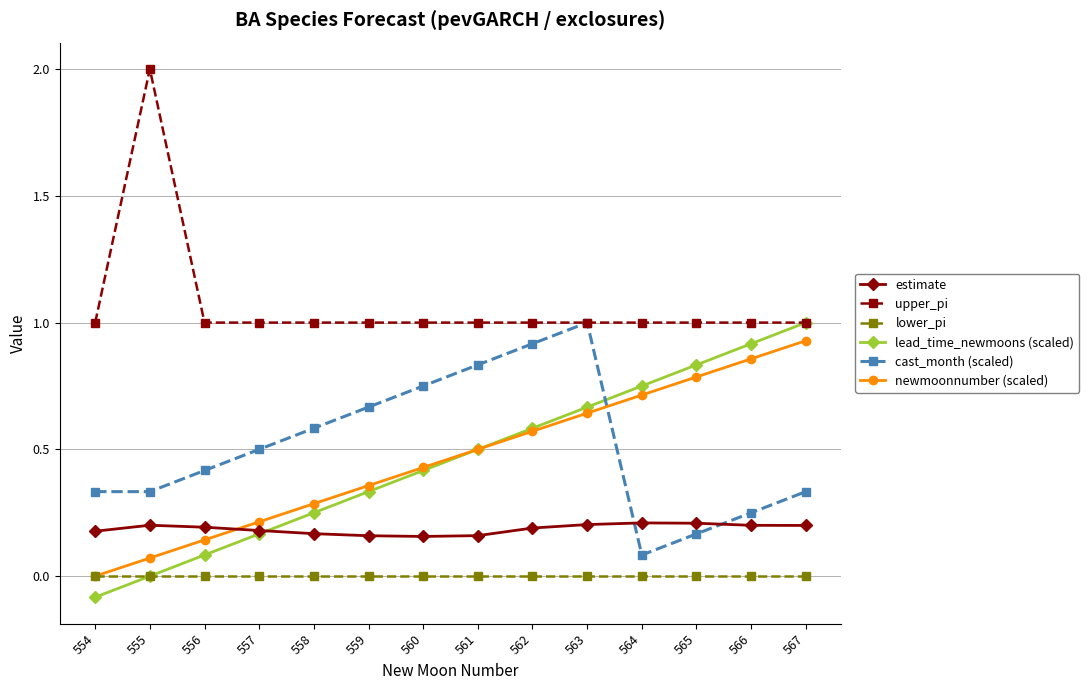

True or false: lead_time_newmoons (scaled) has more than 0 interior local peaks.

False